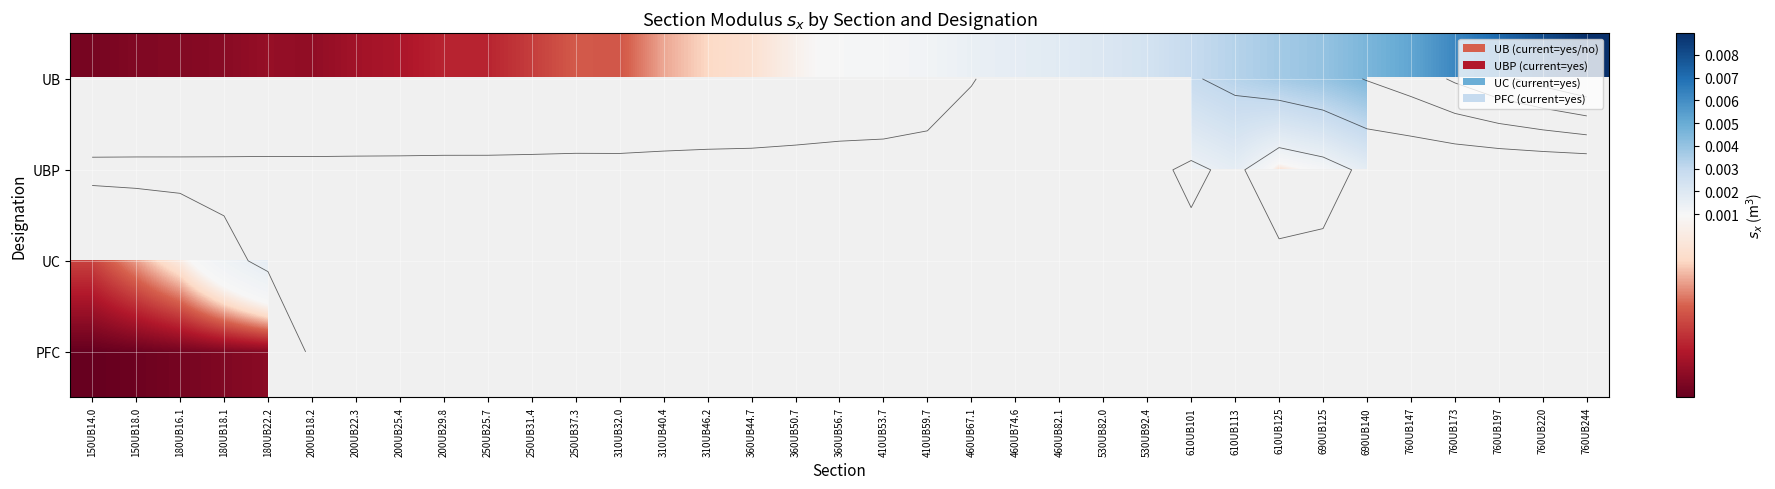

At how many categories does at least one series exceed 0?

35